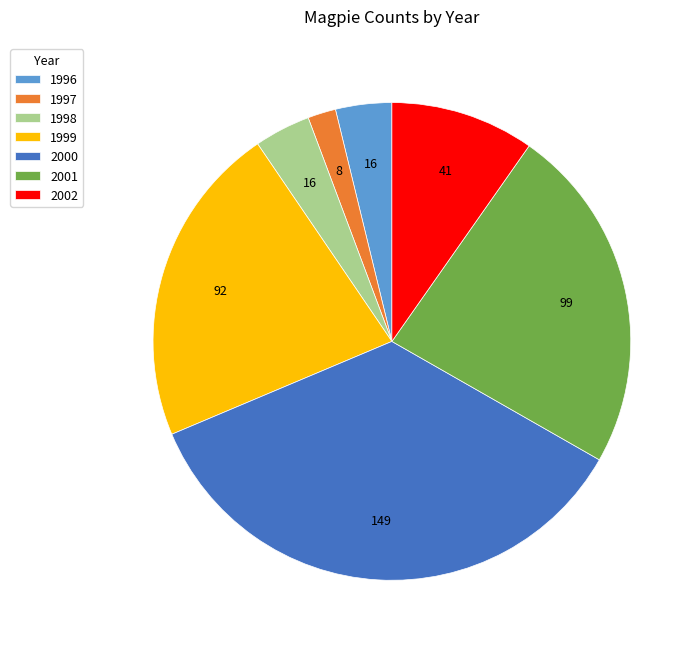

Is it true that 1999 is 22% of the pie?

True